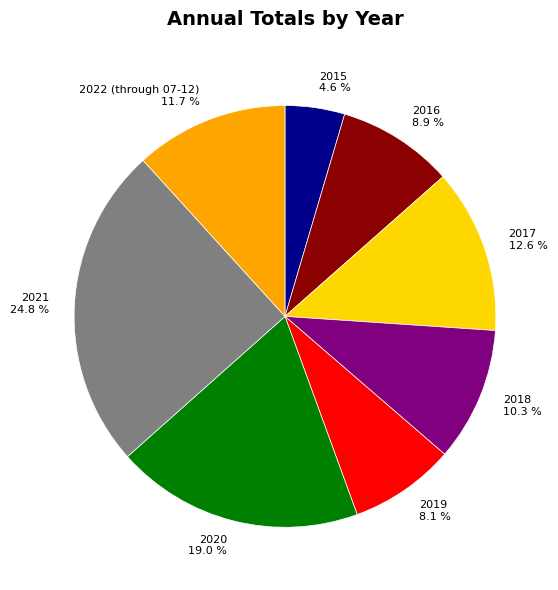

Which slice is the smallest?

2015